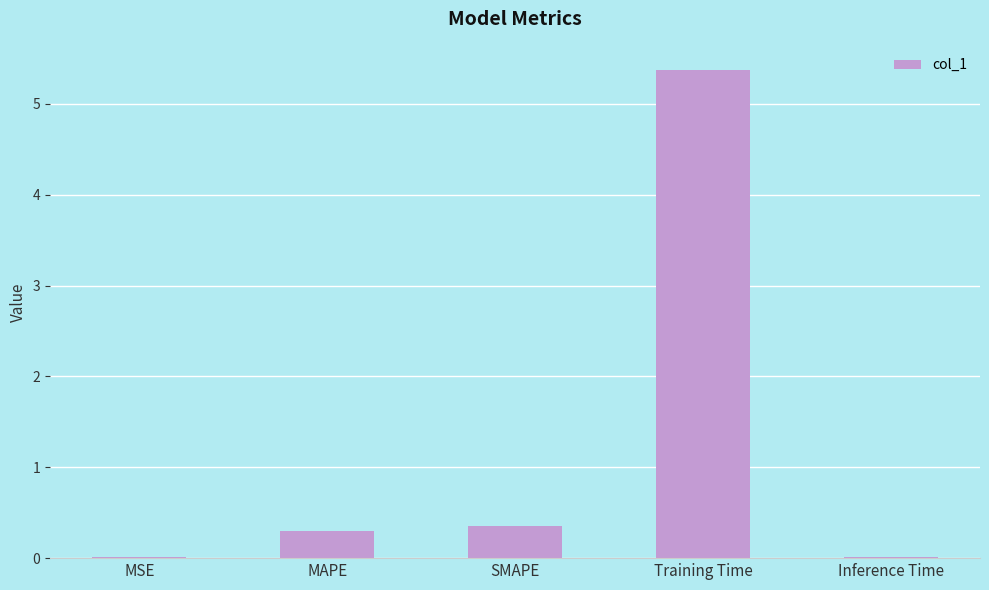

What value does the data have at SMAPE?

0.3